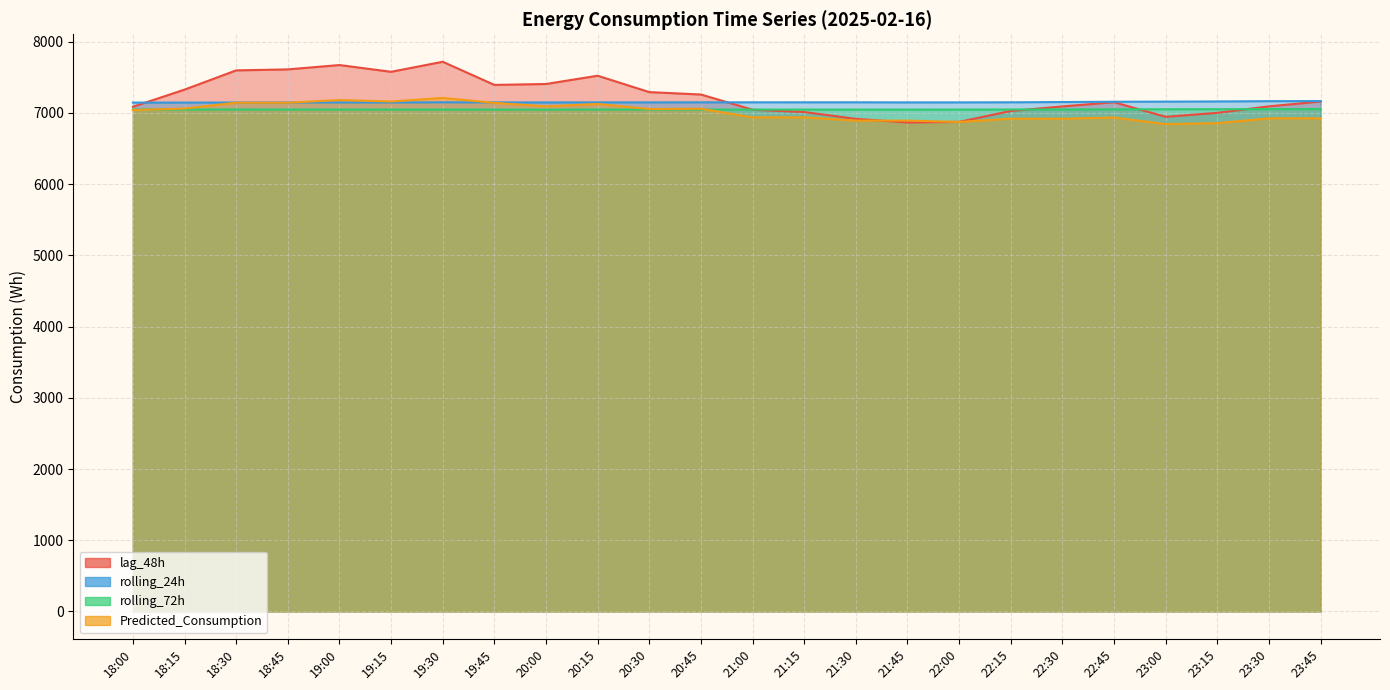

At which category is the sum across all series the highest?

19:30